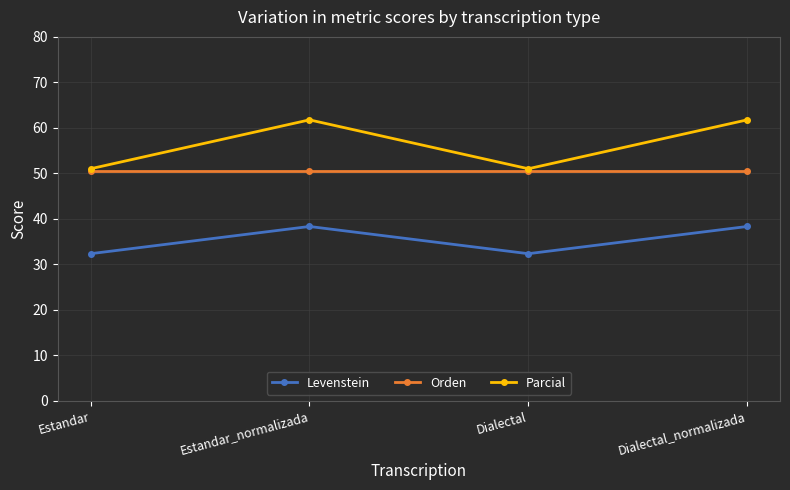

Rank the series by their average value, from lowest to highest.

Levenstein, Orden, Parcial